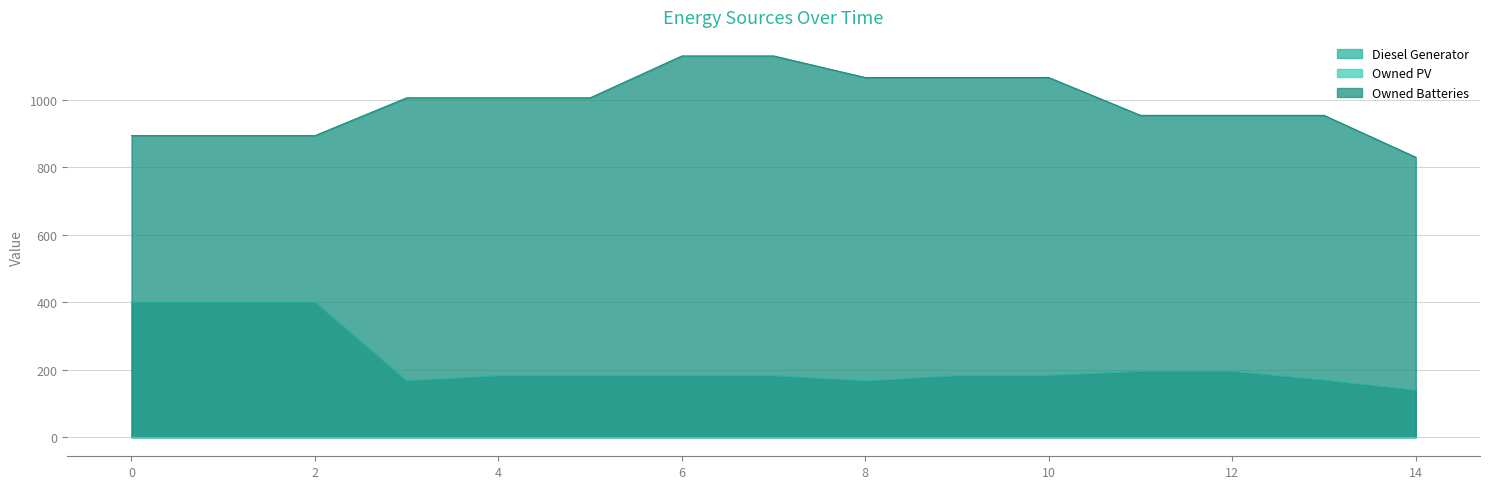

How many values in the Owned Batteries series are below 1005?

7